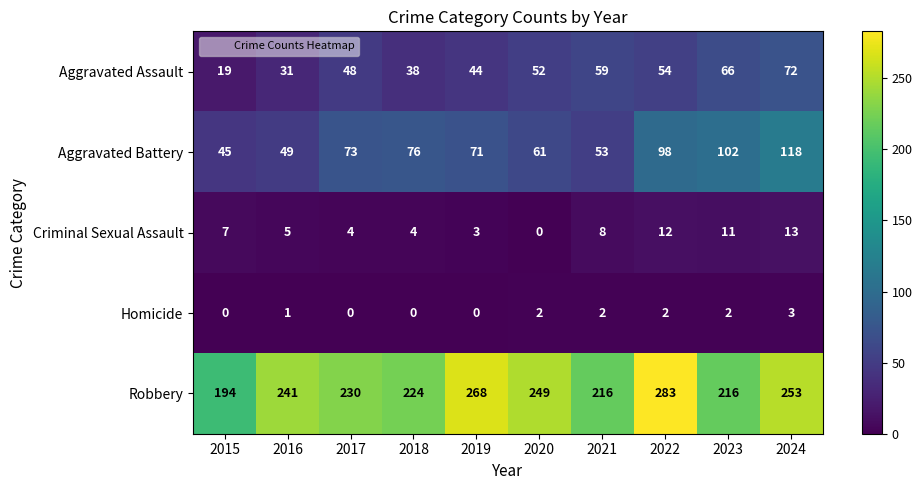

What is the greatest value displayed?

283